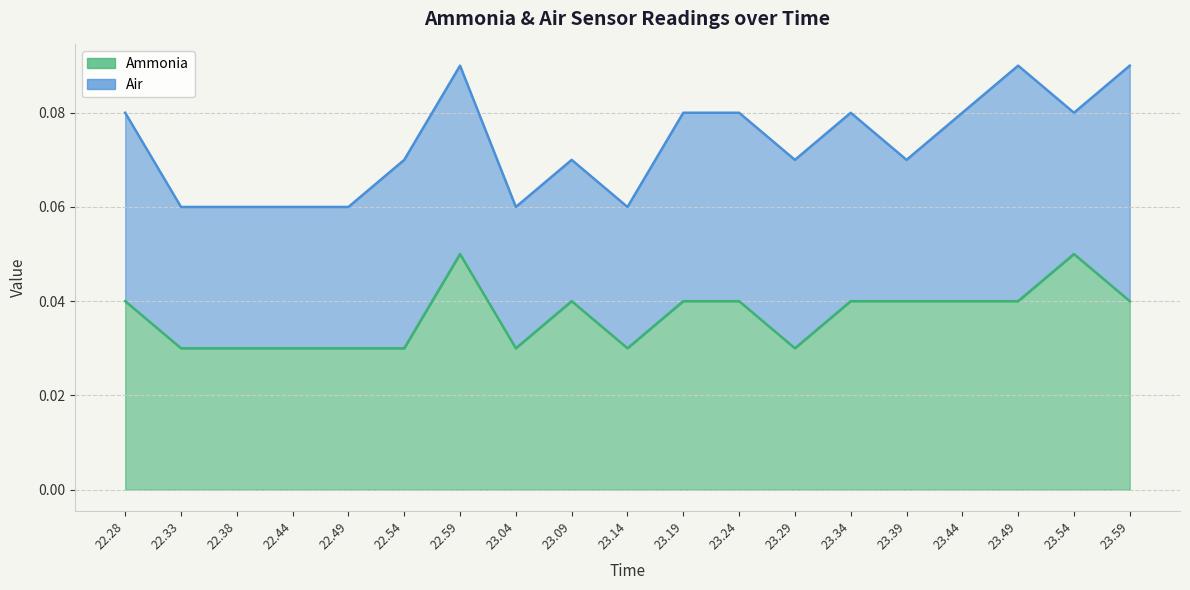

What is the sum of the values at 22.33 and 22.38?

0.1